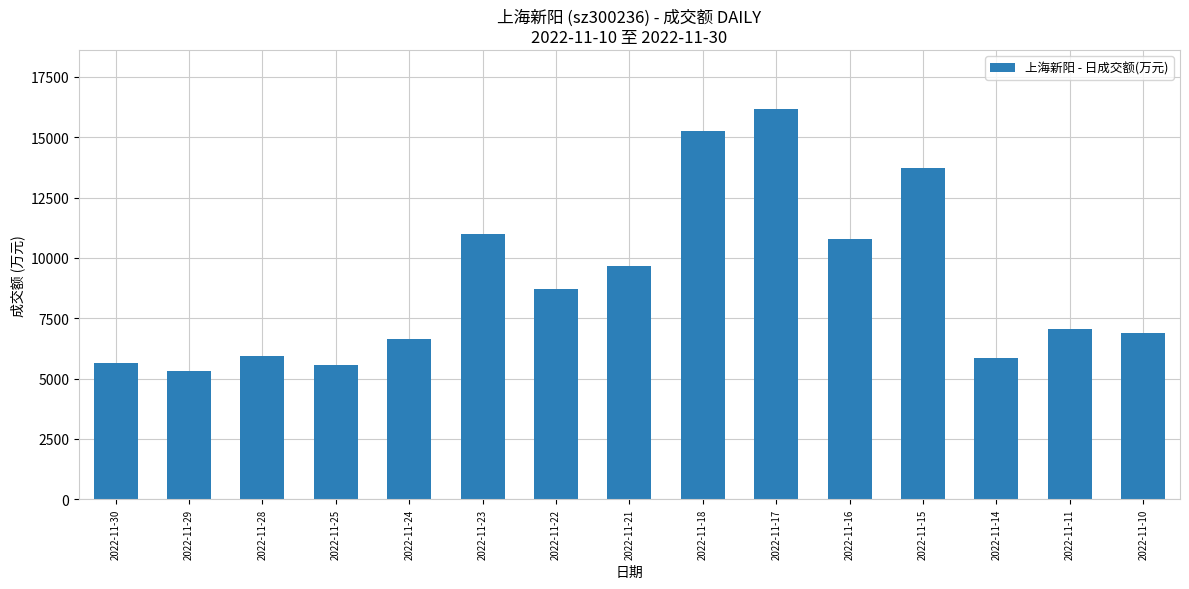

What is the greatest value displayed?

16179